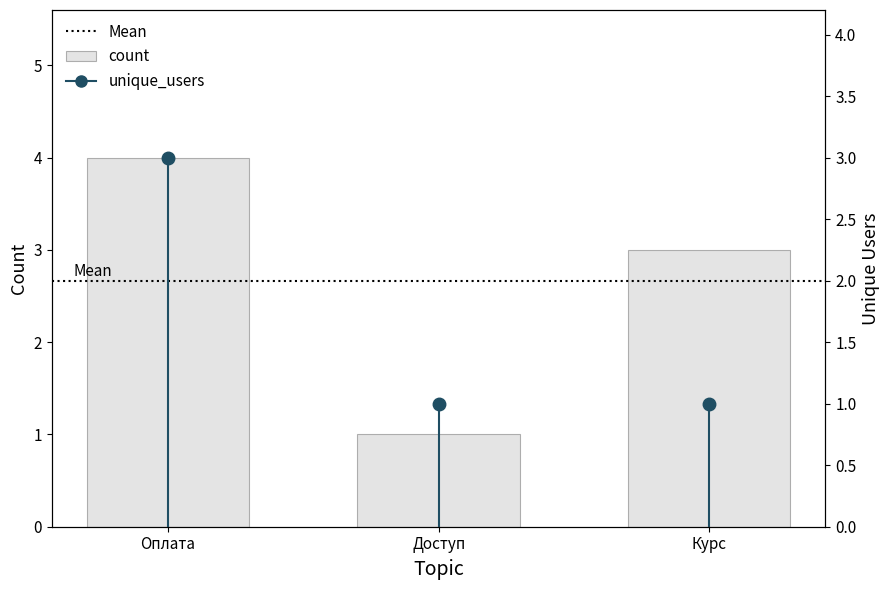

How many values exceed 3?

1